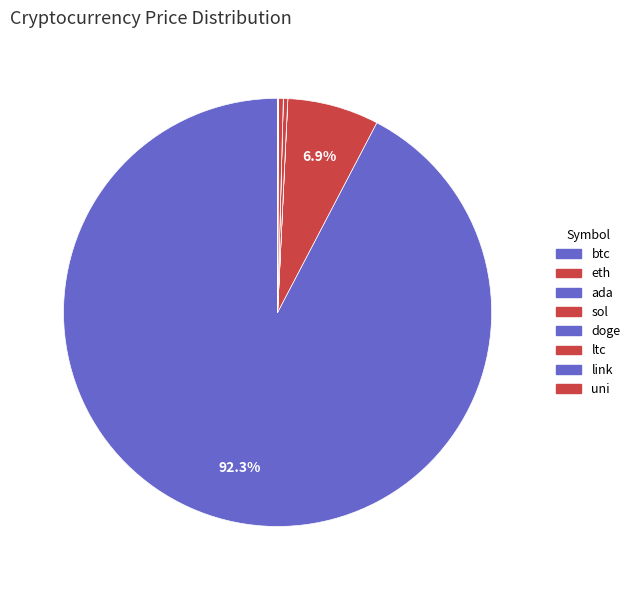

How many segments does this pie chart have?

8